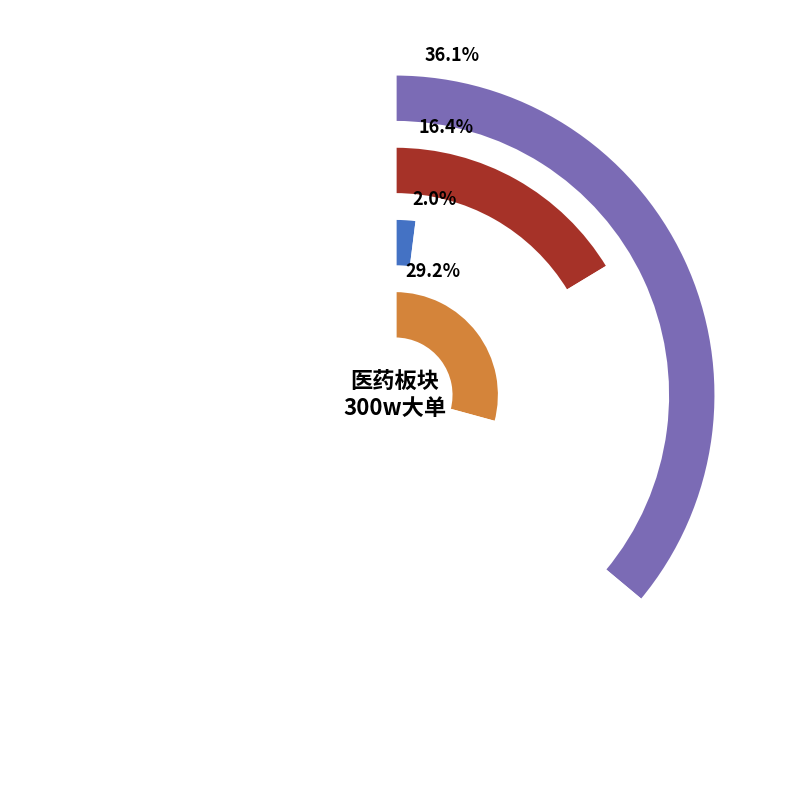

Is there any slice that represents more than half of the pie?

No